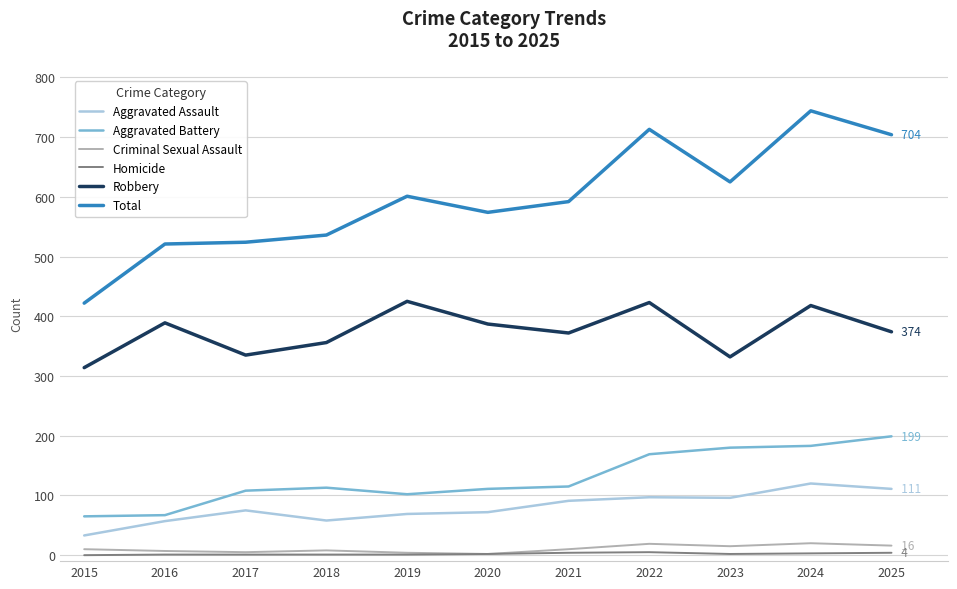

Which series has the largest range (max minus min)?

Total